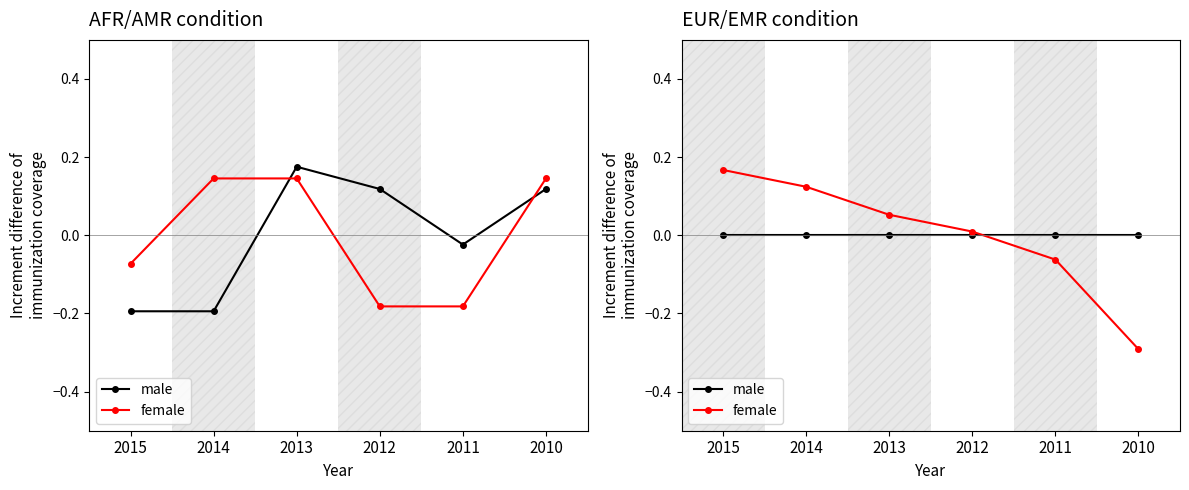

Rank the series at 2015 from highest to lowest value.

female, male